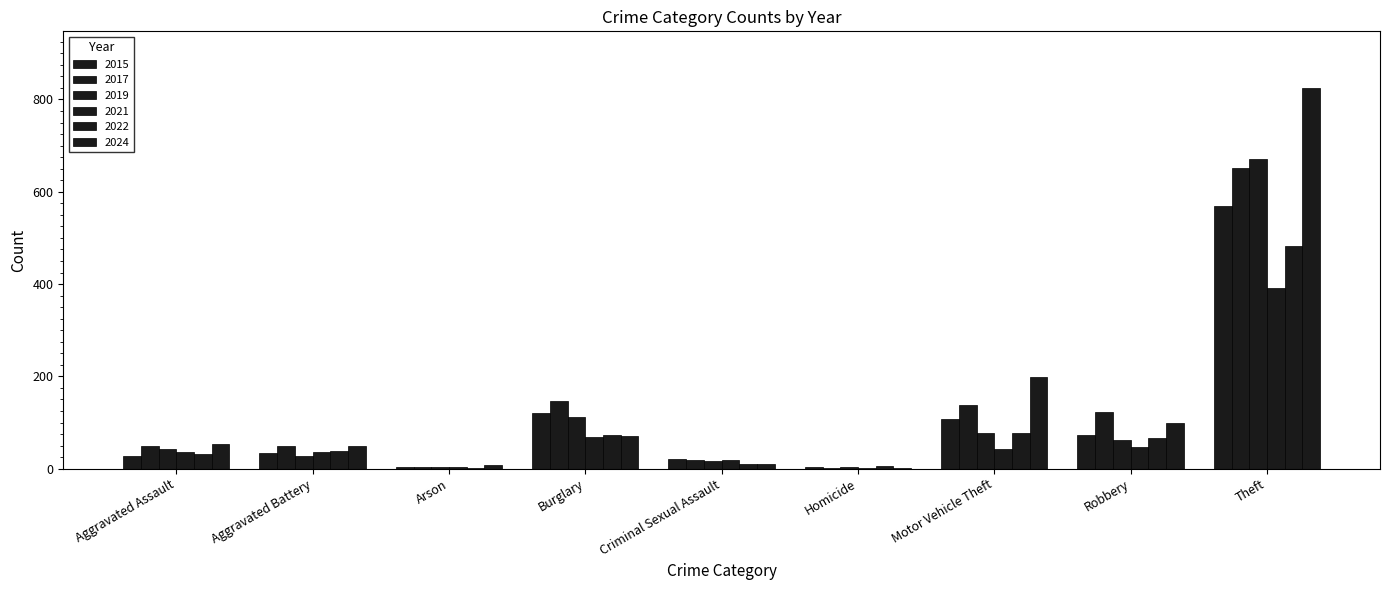

Are the bars grouped side by side (vs. stacked)?

Yes